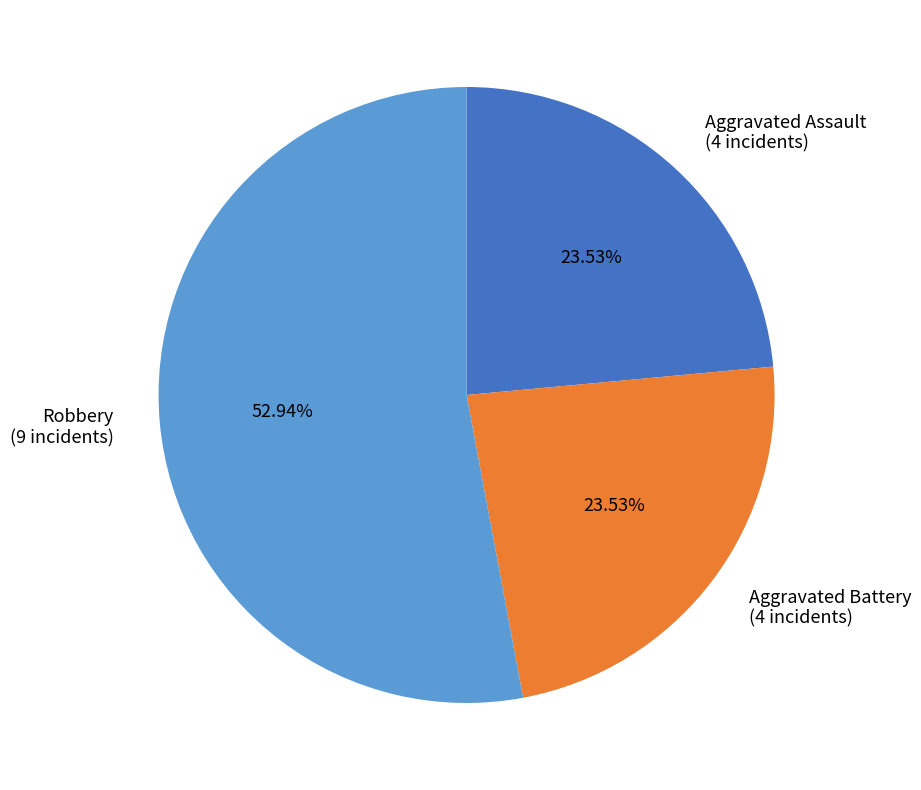

Do Aggravated Assault (4 incidents) and Aggravated Battery (4 incidents) together represent more than half of the pie?

No